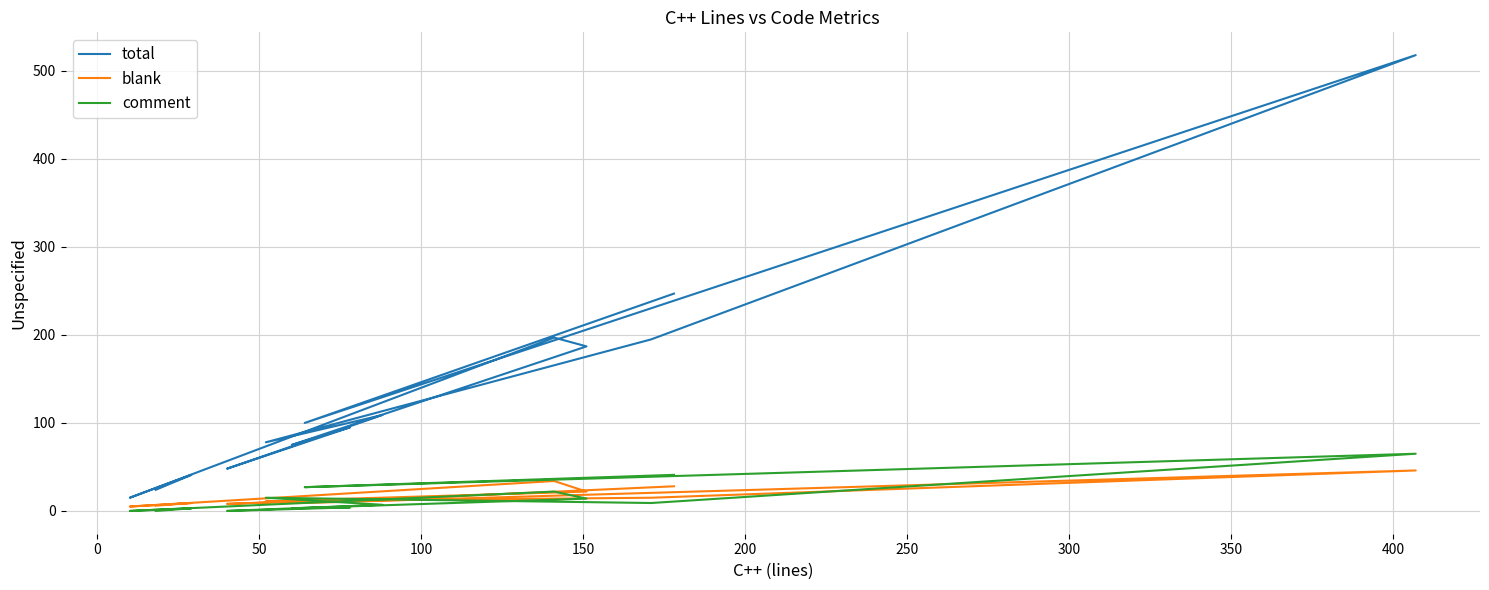

The value of comment at 0 is 27. True or false?

True